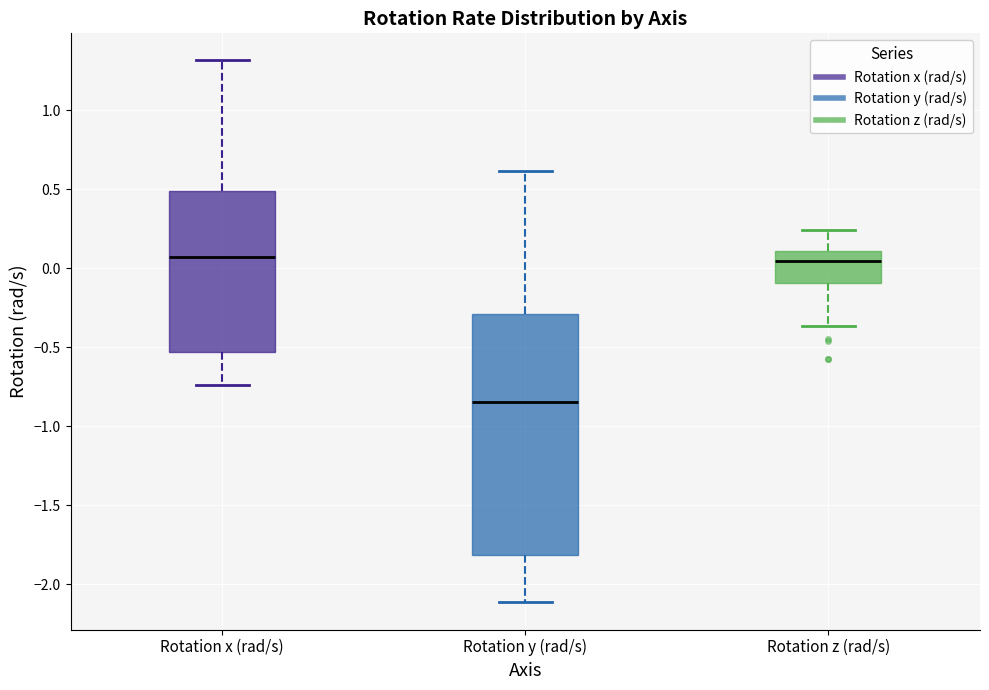

Where is the upper edge of the box for Rotation y (rad/s) on the y-axis? The values are not printed on the chart, so give them approximately, as read against the axis.

-0.30